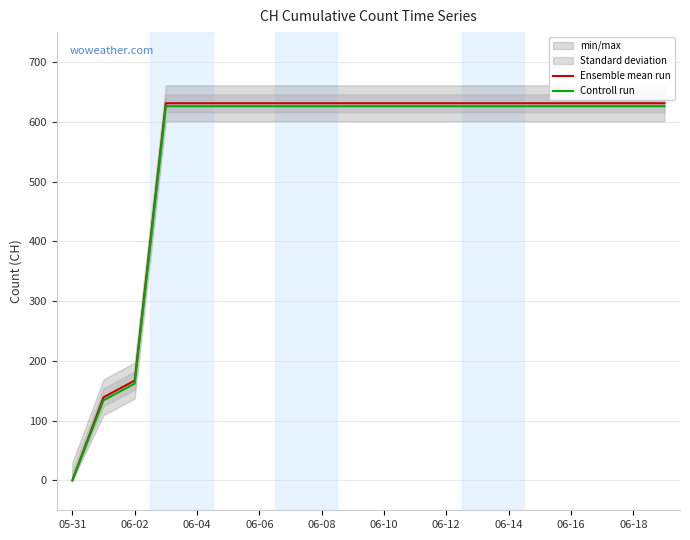

What is the average value of the Controll run series?

547